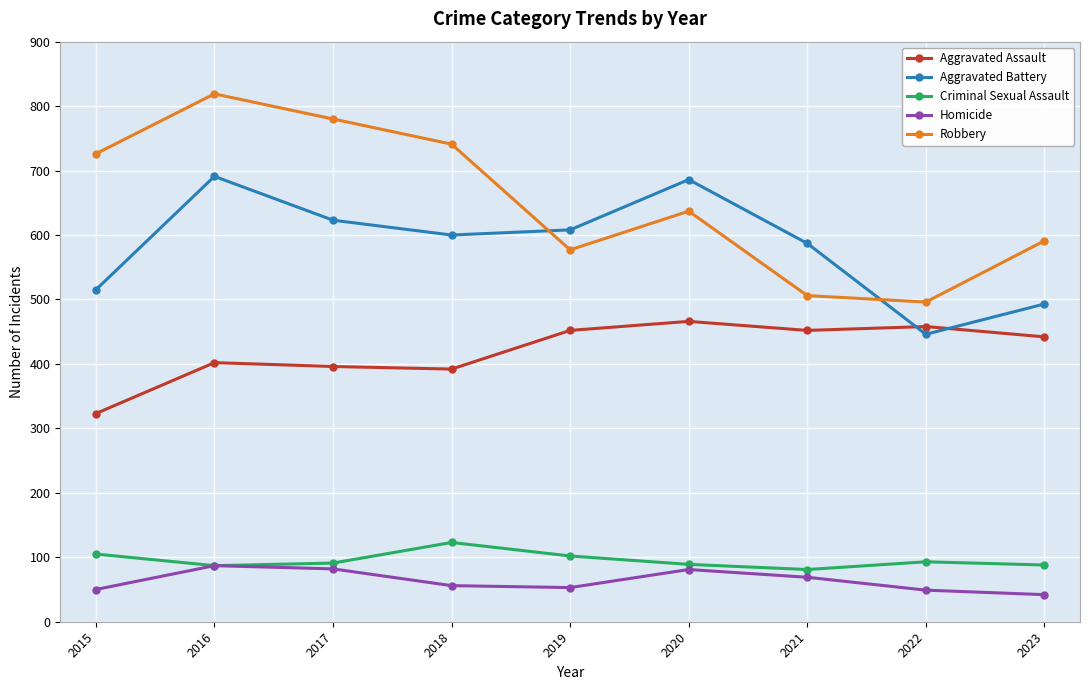

Which series ends up on top after the final intersection of Robbery and Aggravated Battery?

Robbery